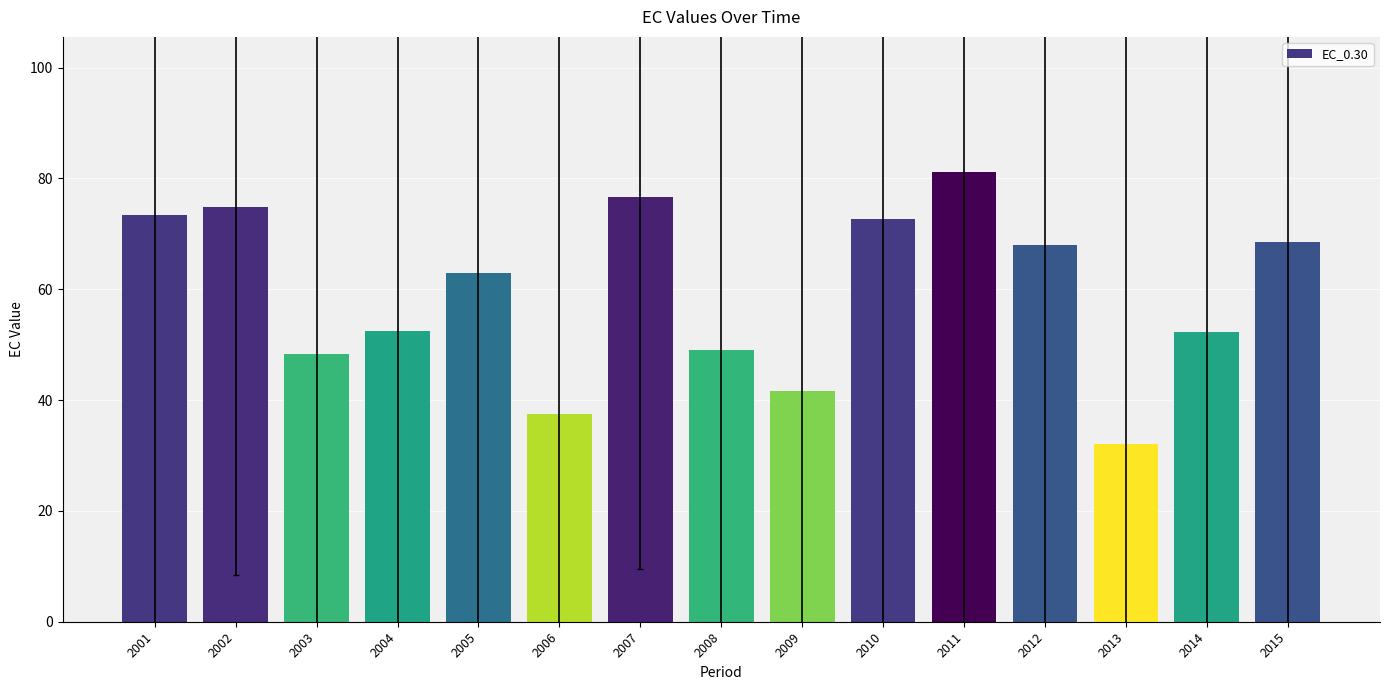

Is it true that the value at 2011 is 32.3?

False